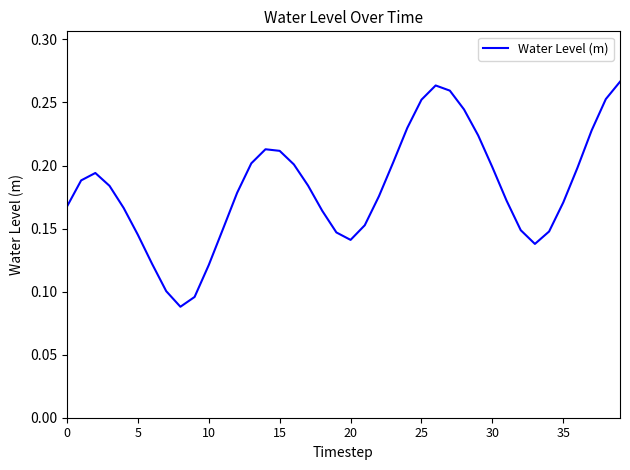

Is this an area chart (filled region under the line)?

No